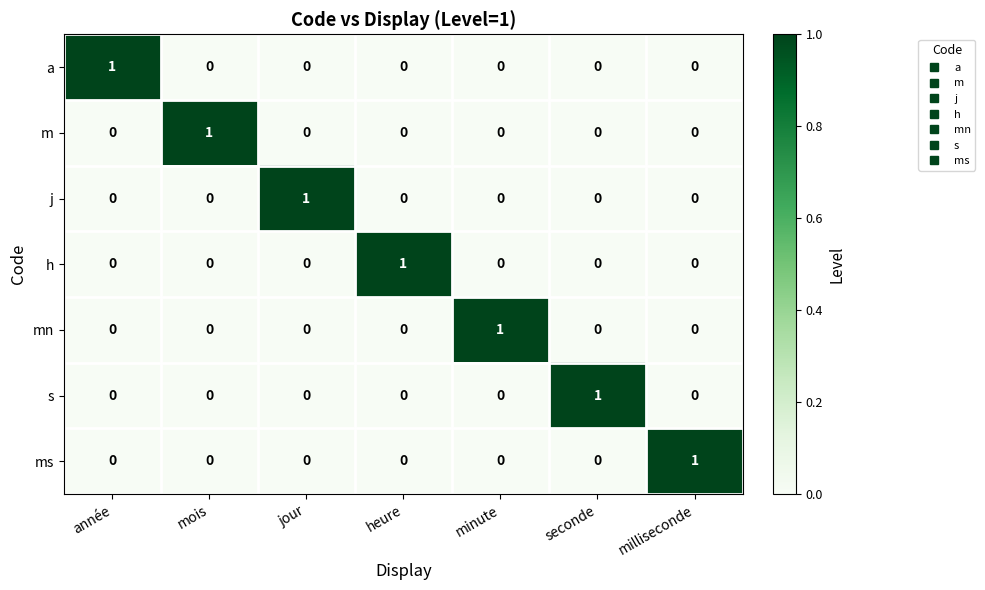

The a series shows 1 at mois. True or false?

False